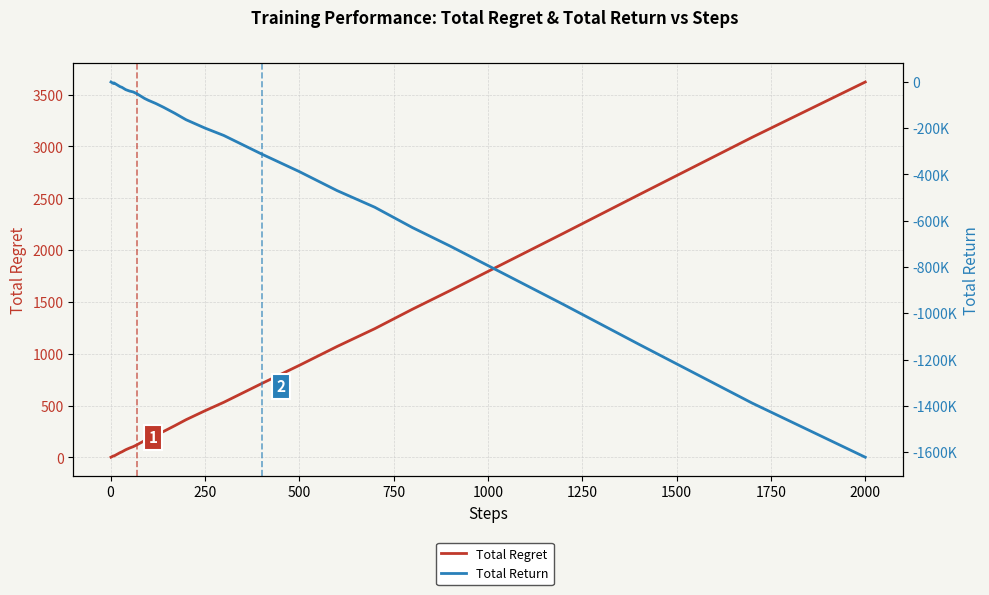

Reading left to right, extract all data points from this chart.

Total Regret: 2	4	6	8	10	12	14	14	14	16	20	24	30	36	46	54	74	90	104	122	142	162	180	214	250	306	364	450	532	712	888	1070	1242	1430	1610	1794	2162	2534	3088	3622
Total Return: -1000	-2000	-3000	-4000	-5000	-6000	-7000	-6000	-5000	-6000	-8000	-10000	-13000	-16000	-21000	-24000	-34000	-40000	-44000	-52000	-62000	-72000	-80000	-94000	-110000	-136000	-164000	-200000	-232000	-312000	-388000	-470000	-542000	-630000	-710000	-794000	-962000	-1134000	-1388000	-1622000